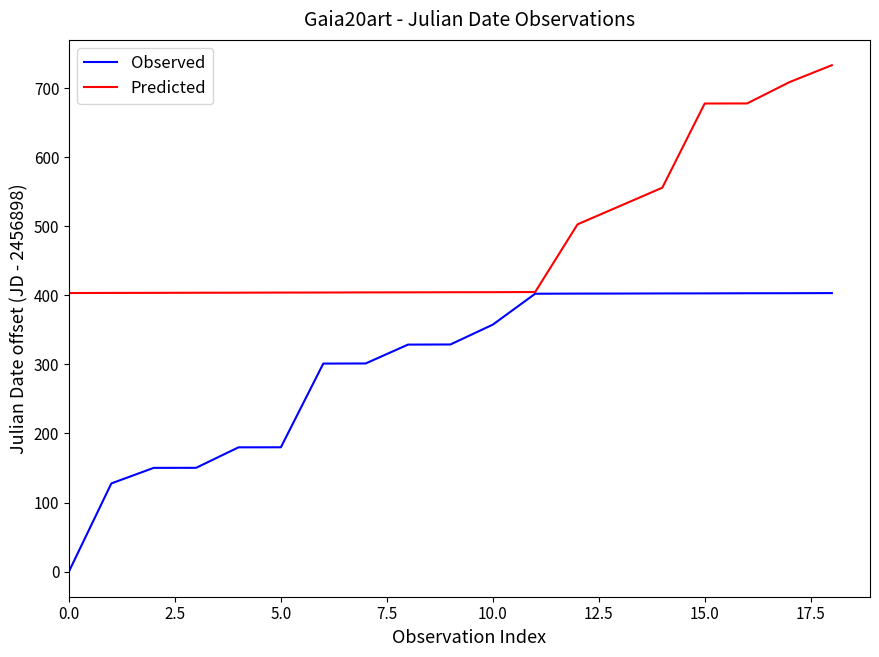

Which series has the largest range (max minus min)?

Observed